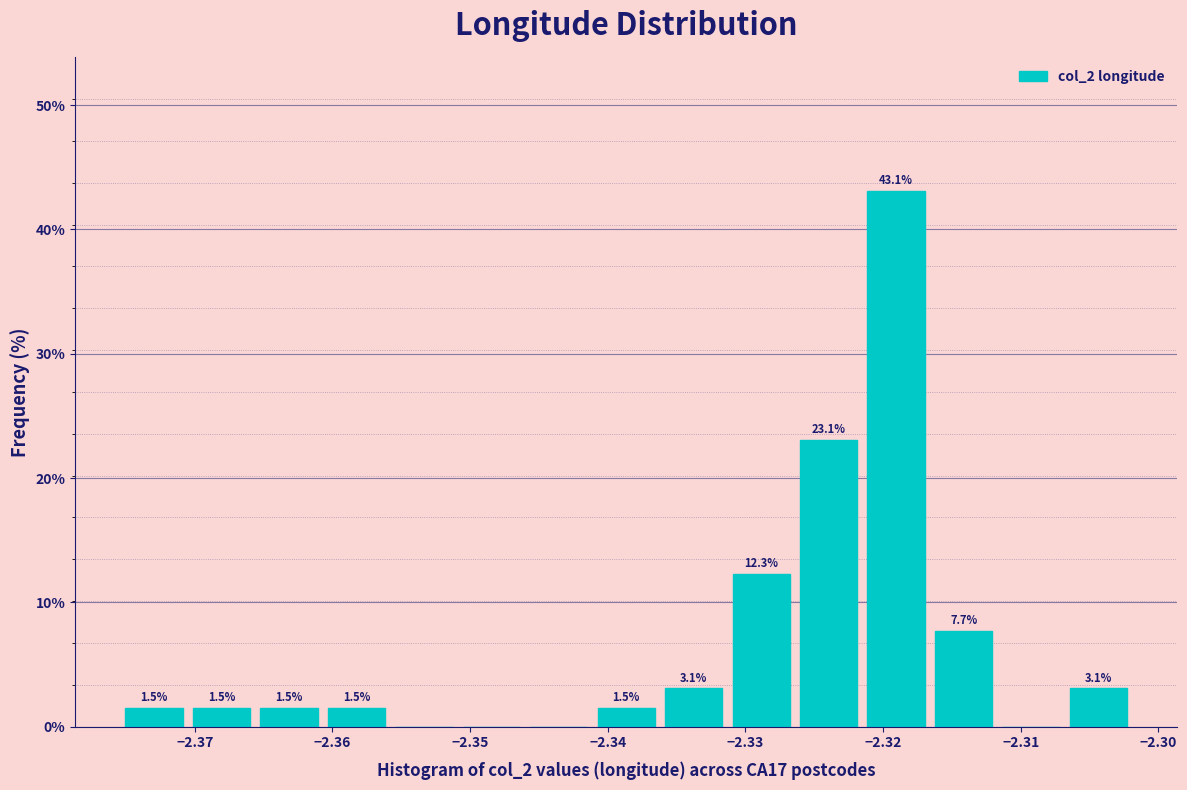

Which range on the x-axis has the tallest bar?

-2.321 to -2.317